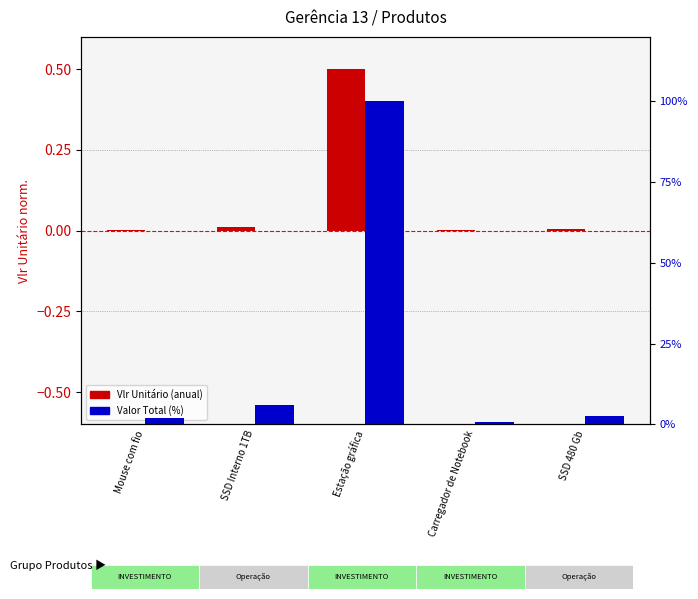

What is the label of the 3rd bar from the left?

Estação gráfica